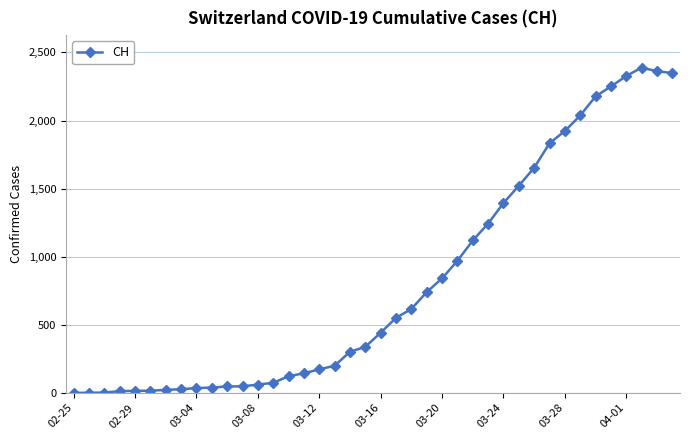

What is the average value?

810